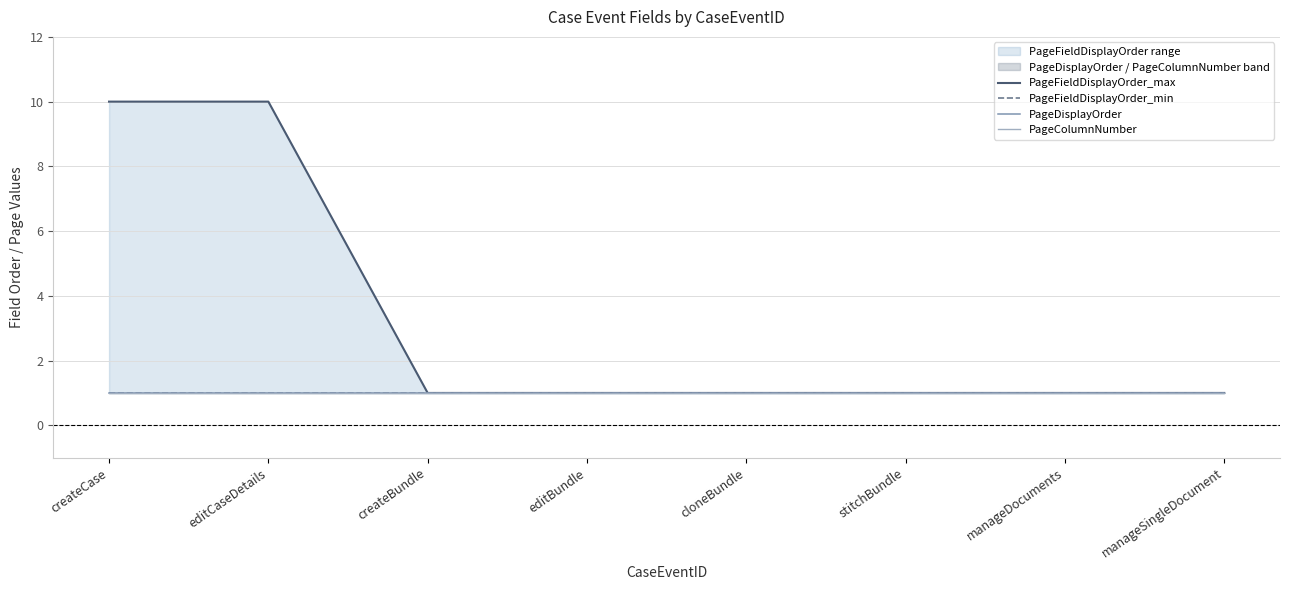

Between createCase and editCaseDetails, which series saw the biggest shift?

PageFieldDisplayOrder_max